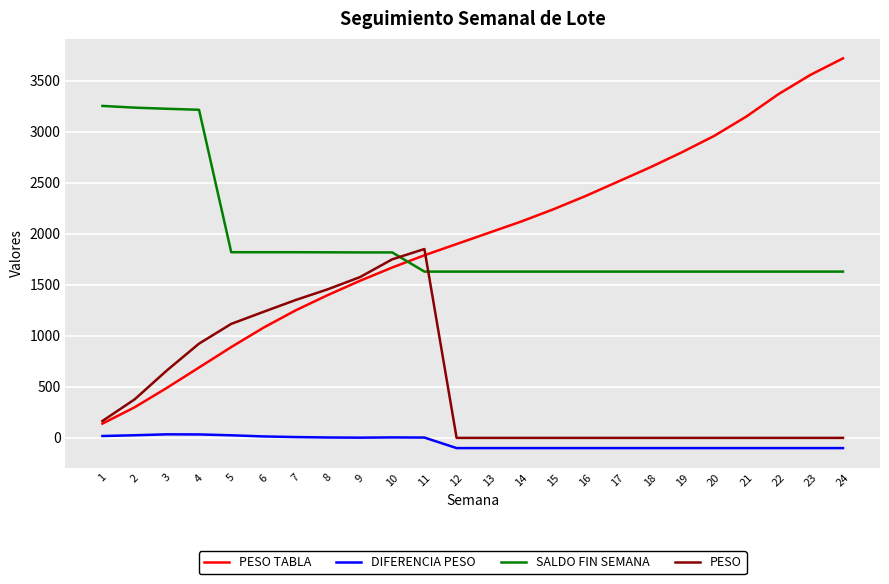

True or false: PESO and SALDO FIN SEMANA cross at least once.

True